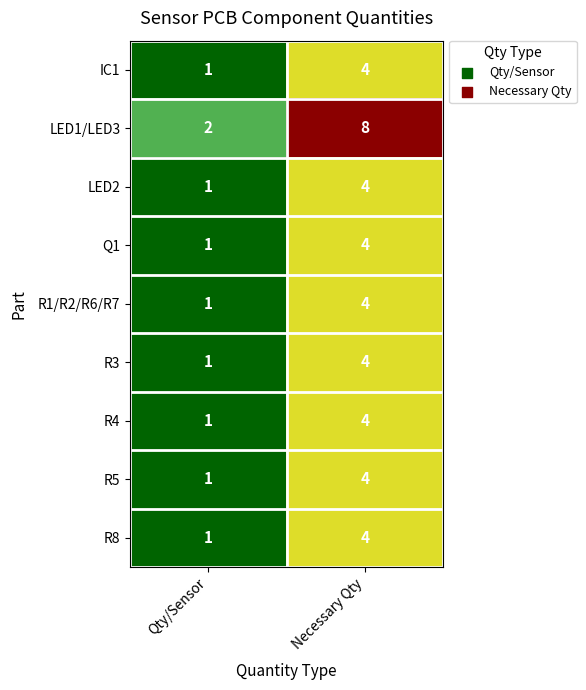

Which series has the largest total across all categories?

LED1/LED3